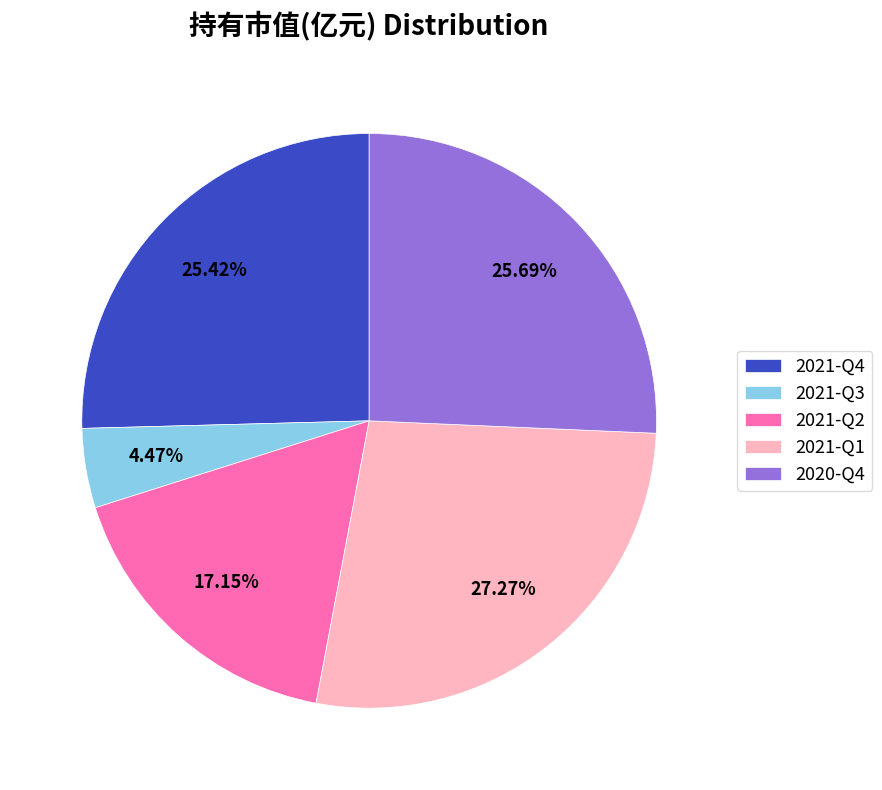

What percentage is the 2021-Q4 slice, to the nearest percent?

25%